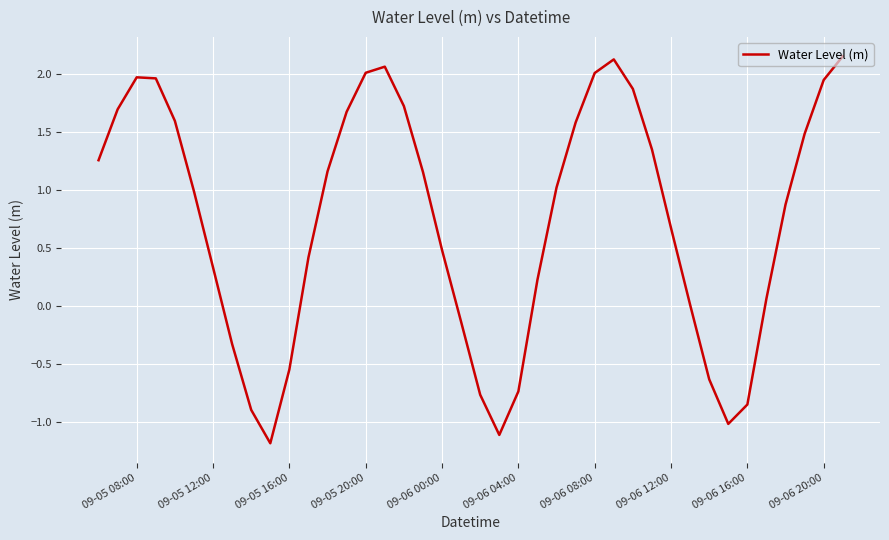

What is the smallest value displayed?

-1.2